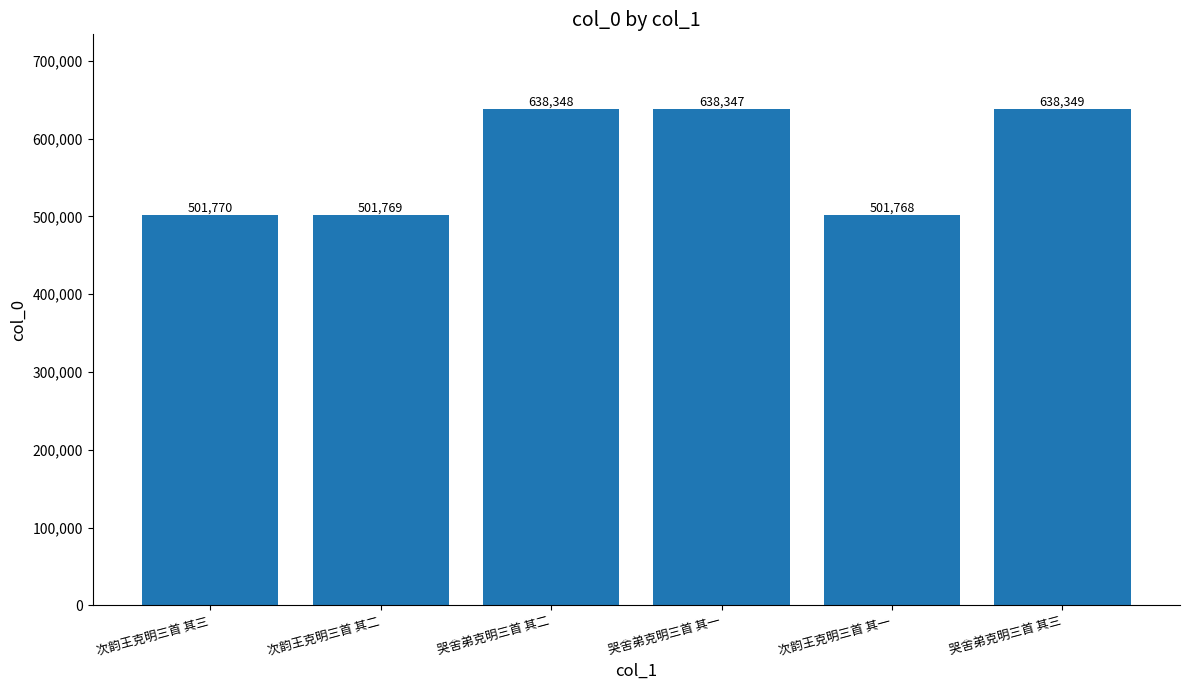

What is the sum of the values at 次韵王克明三首 其二 and 次韵王克明三首 其一?

1003537